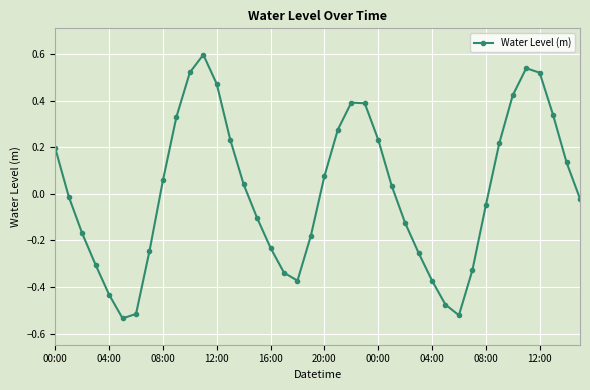

True or false: there are more than 0 points higher than both neighbors.

True